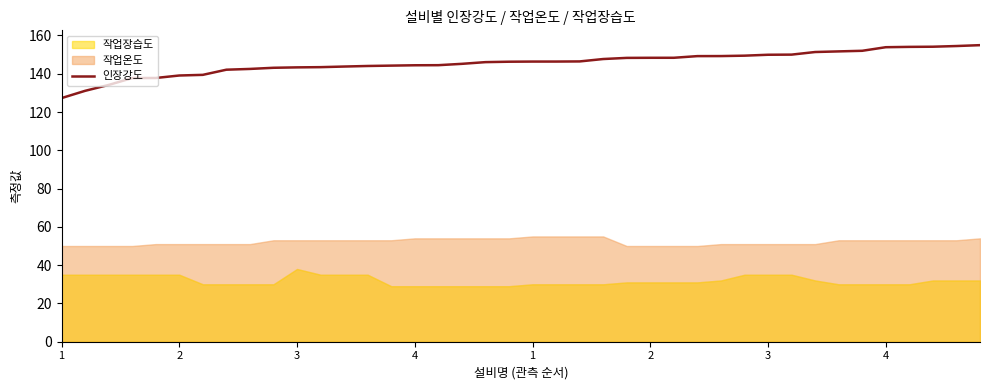

True or false: the data shows 43.1 at 26.

False